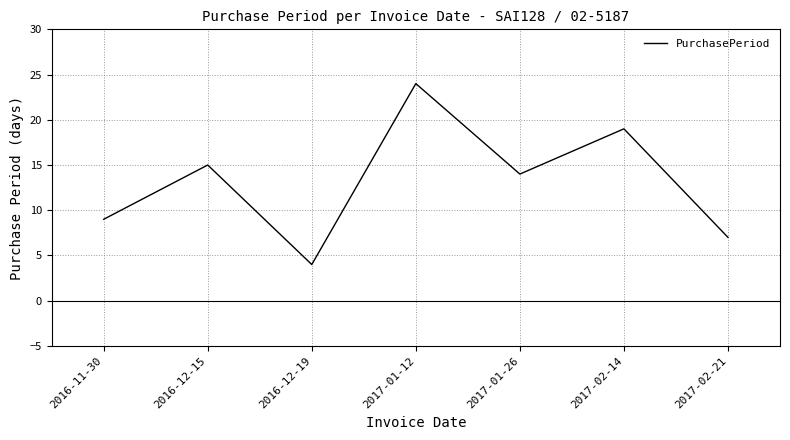

What is the change in value from 2016-12-15 to 2017-02-21?

-8